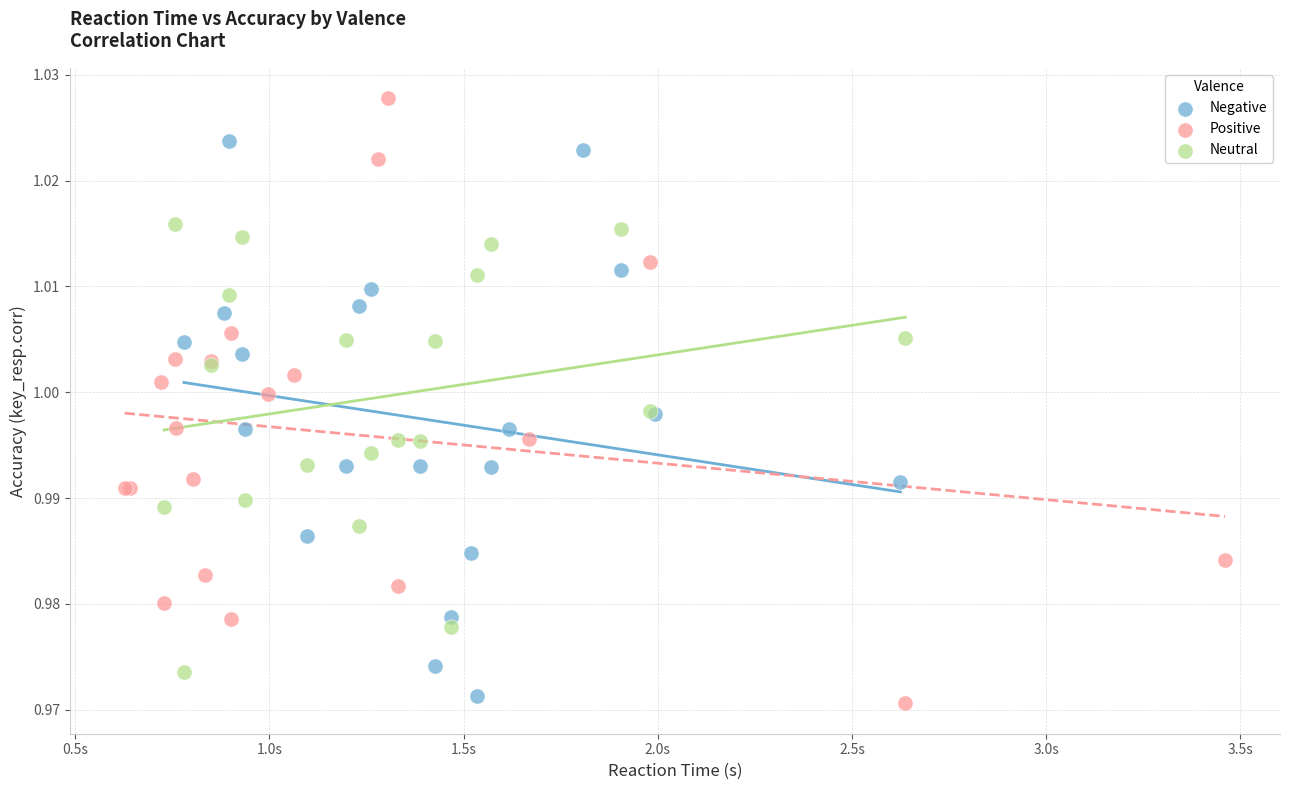

What are all the series names shown in the legend?

Negative, Positive, Neutral